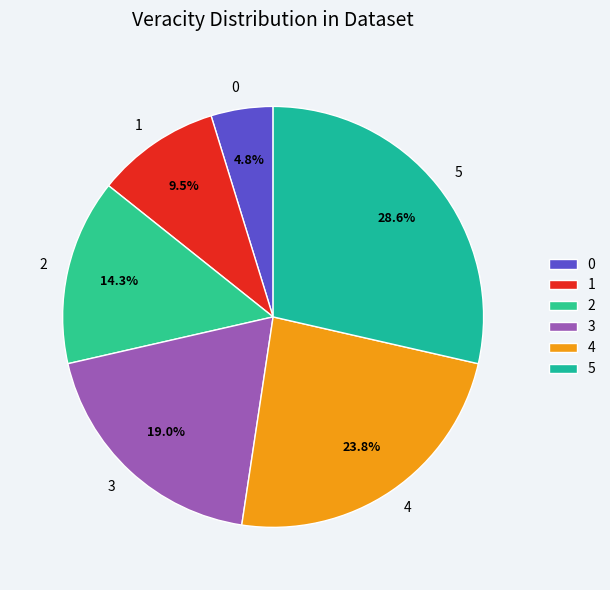

Which slice is the largest?

5